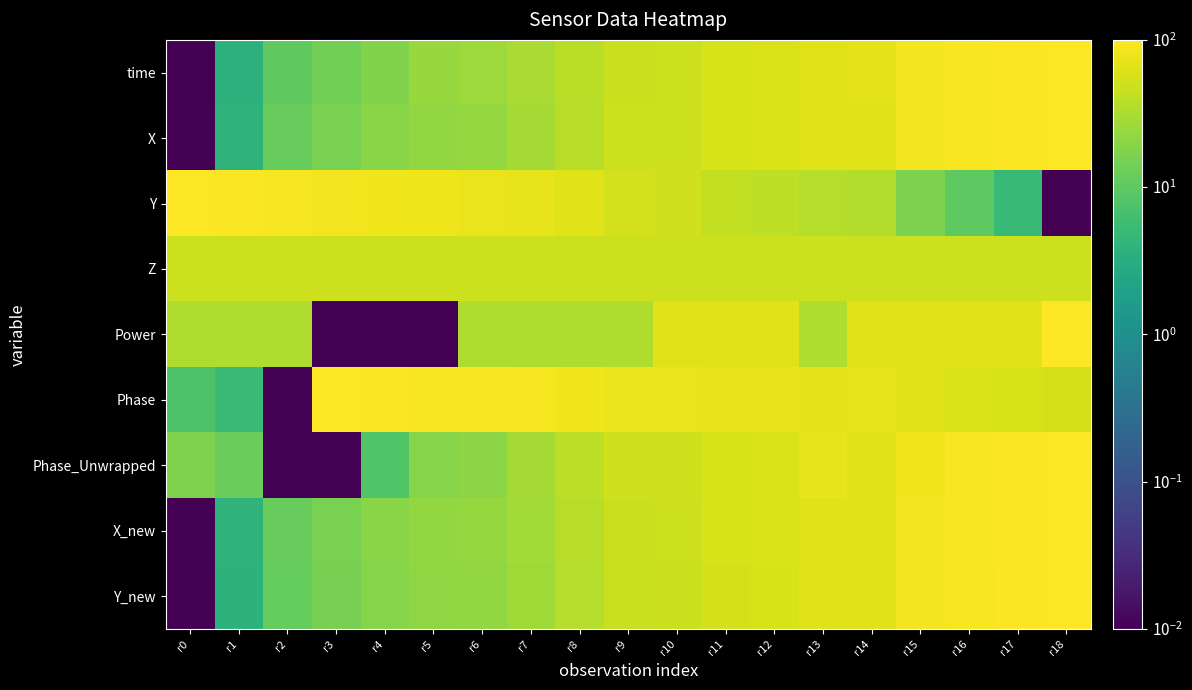

At how many categories does at least one series exceed 80?

13